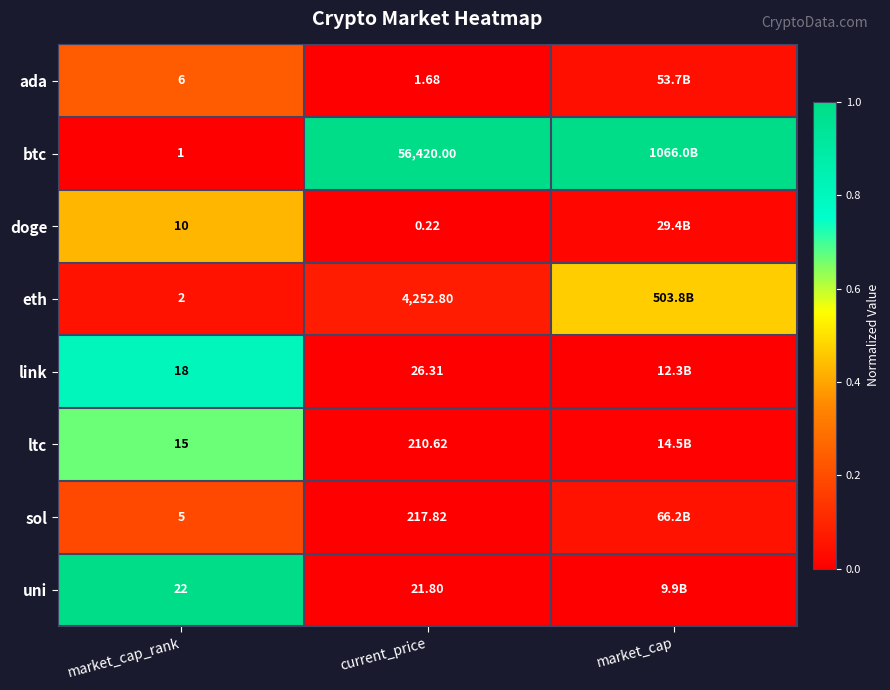

Which series changed the most between market_cap_rank and current_price?

btc